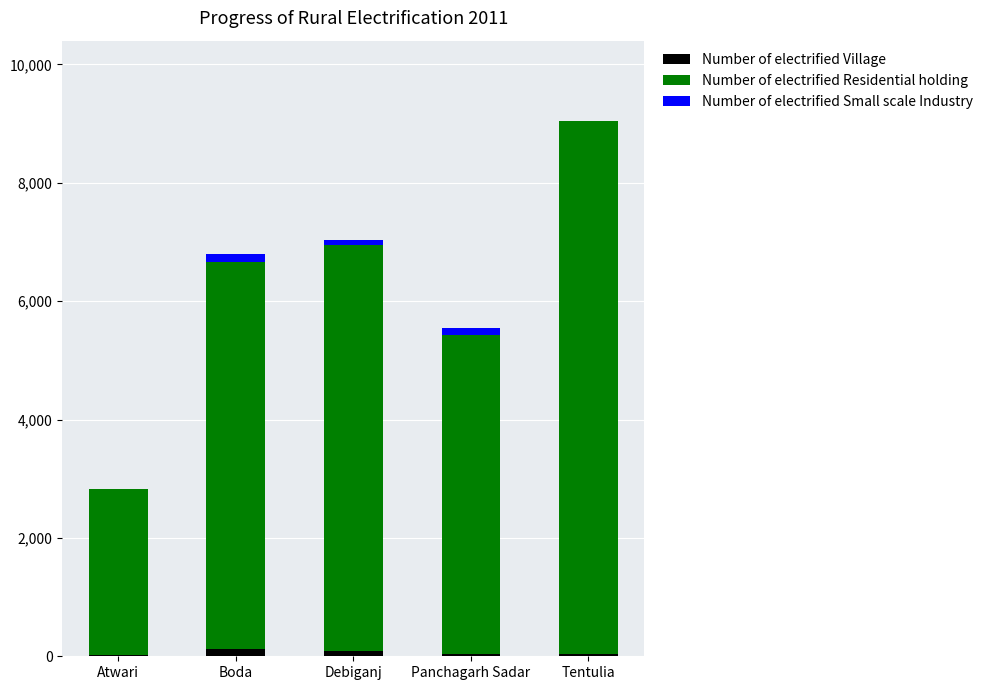

At which category is the sum across all series the highest?

Tentulia